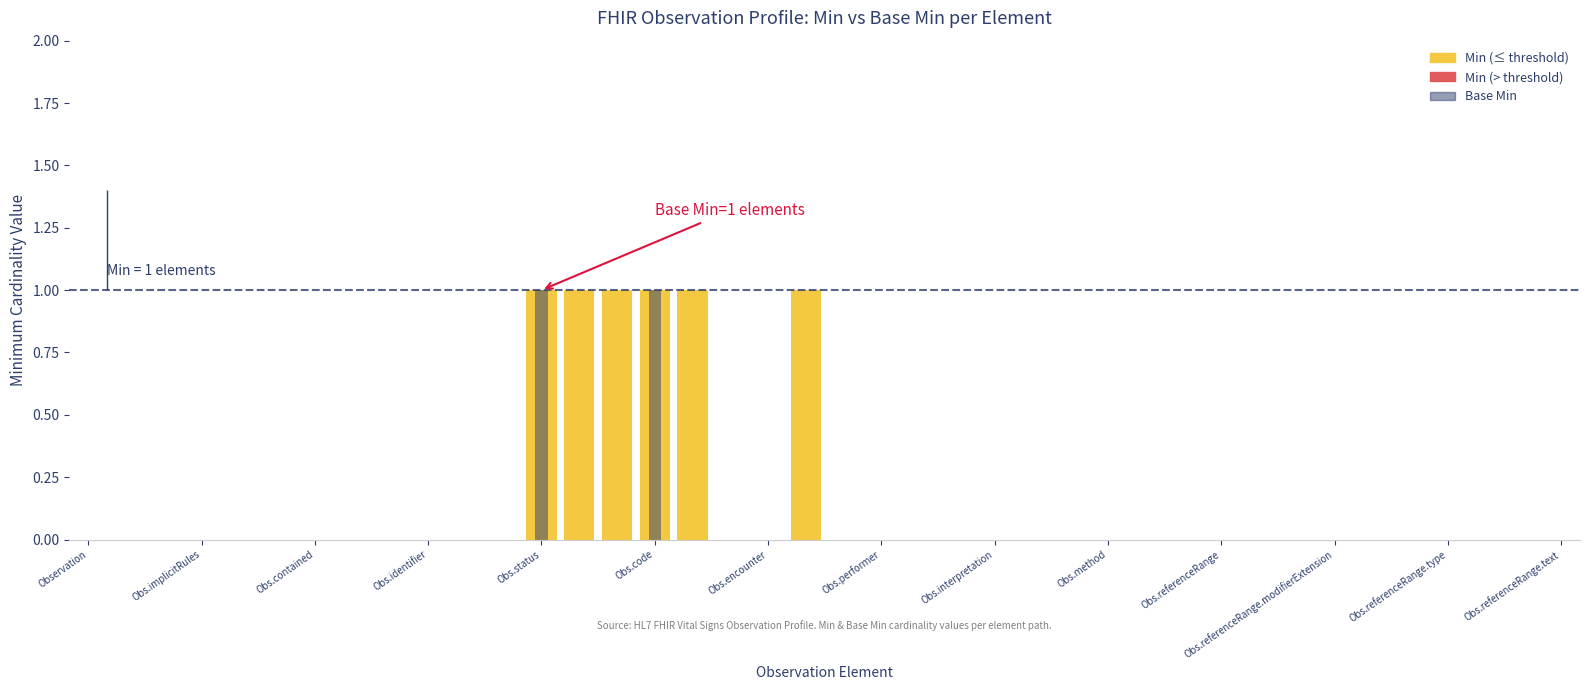

The value at Obs.referenceRange.text is 1. True or false?

False